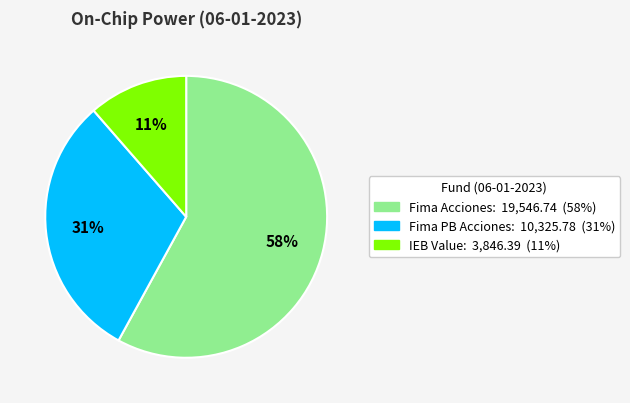

The Fima PB Acciones slice represents 43% of the pie. True or false?

False